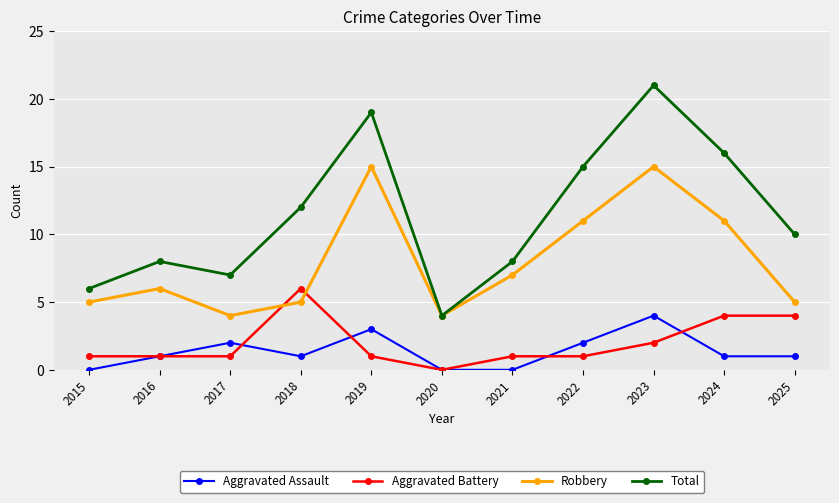

What are all the series names shown in the legend?

Aggravated Assault, Aggravated Battery, Robbery, Total